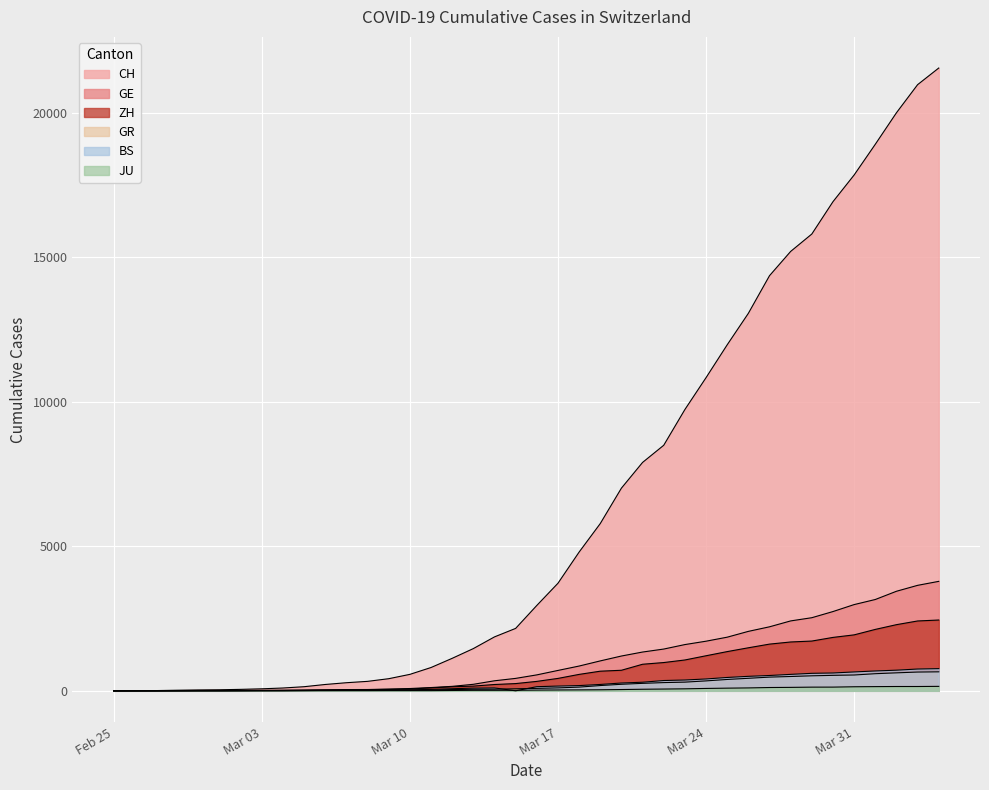

Reading left to right, extract all data points from this chart.

CH: 0	4	8	20	30	36	50	69	97	142	219	280	327	419	569	806	1124	1461	1866	2160	2954	3722	4801	5788	7014	7904	8498	9735	10838	11975	13064	14367	15207	15809	16928	17852	18915	20005	20978	21554
GE: 0	1	1	5	9	10	11	14	16	20	30	43	45	60	79	113	154	225	347	430	551	705	857	1035	1204	1342	1445	1600	1717	1856	2057	2215	2419	2530	2743	2984	3160	3445	3650	3788
ZH: 0	0	2	2	6	7	10	13	15	23	29	34	40	49	62	101	140	163	218	250	326	429	568	679	711	919	978	1067	1213	1357	1489	1616	1690	1722	1848	1936	2125	2289	2417	2450
GR: 0	2	2	6	6	6	9	9	12	14	16	17	18	18	22	31	43	53	56	71	84	101	128	182	226	258	284	300	343	393	433	474	495	519	535	547	592	622	649	657
BS: 0	0	1	1	1	1	1	3	3	8	15	21	24	28	33	49	73	92	100	0	143	164	181	220	270	297	356	374	410	462	501	530	569	605	617	653	687	714	754	767
JU: 0	0	1	1	1	1	1	2	2	4	4	5	5	7	7	7	12	17	18	19	25	29	32	36	44	54	61	69	82	92	100	114	119	127	128	140	145	149	149	154